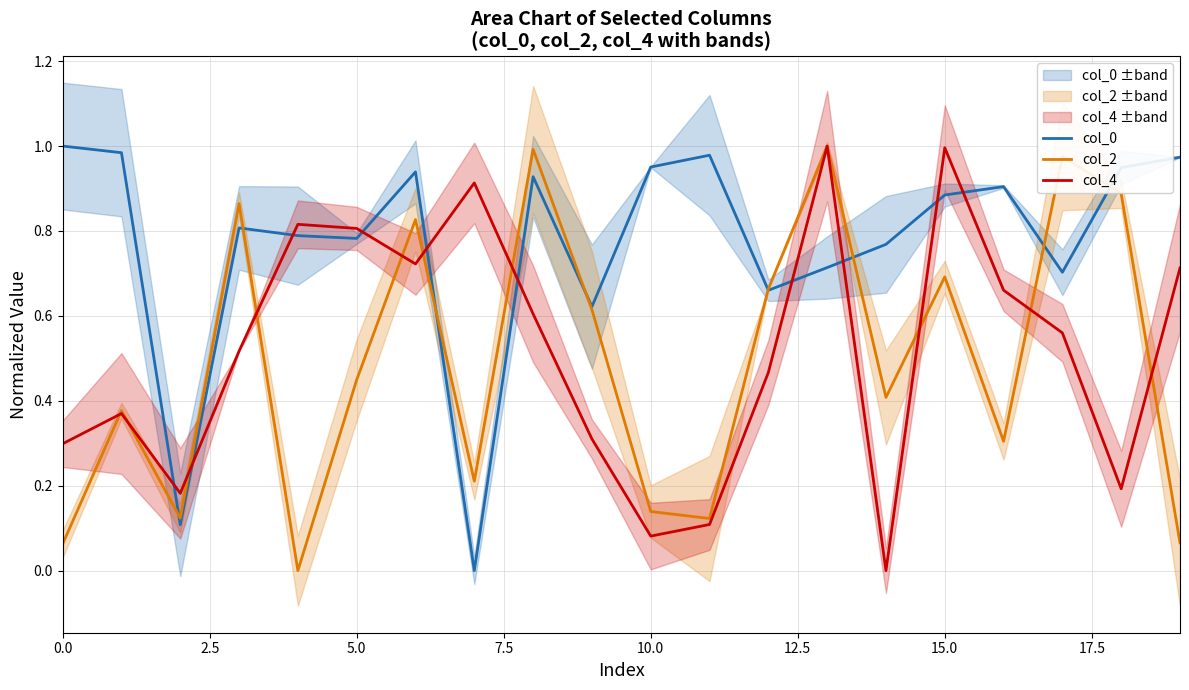

Rank the series by their maximum value, from lowest to highest.

col_0, col_2, col_4